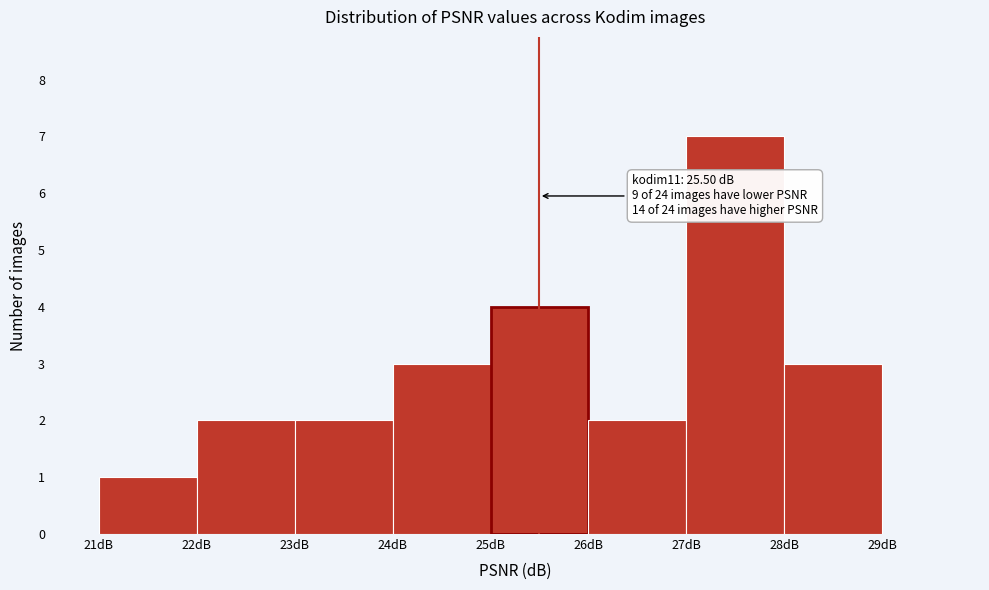

Which range on the x-axis has the tallest bar?

27 to 28